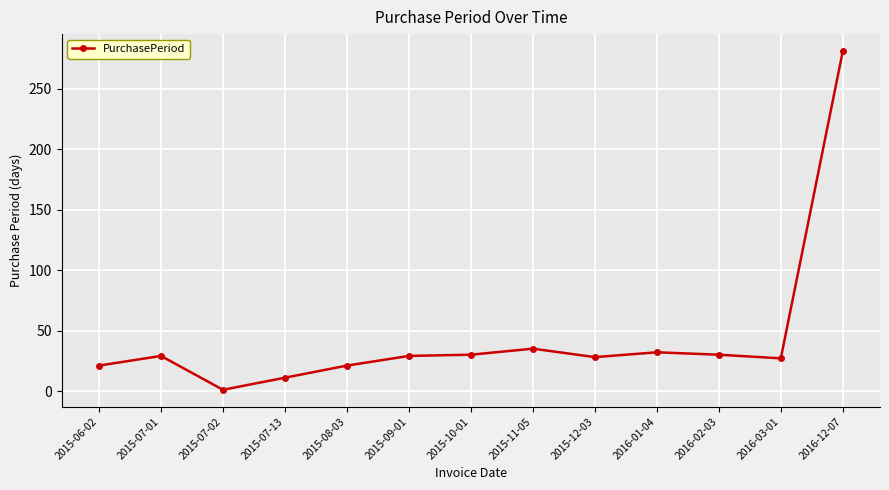

What is the average value?

44